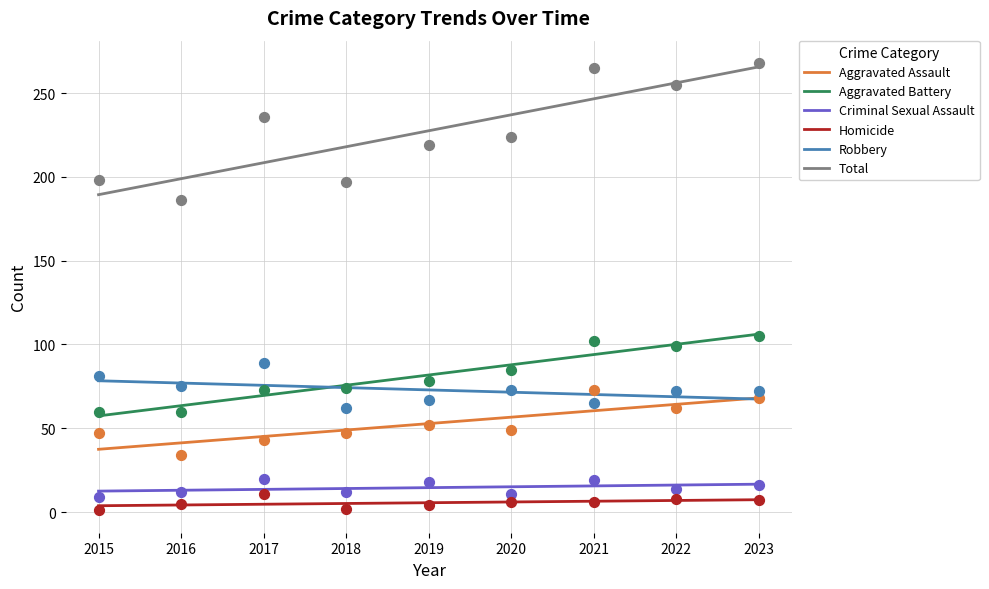

Which series reaches the maximum Y coordinate?

Total